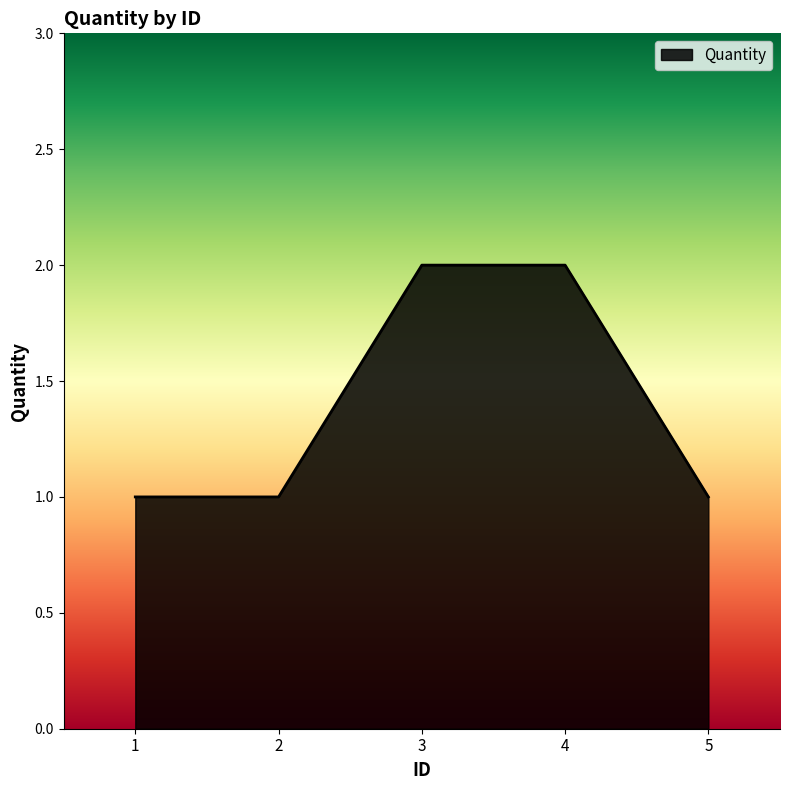

The value at 4 is 3. True or false?

False